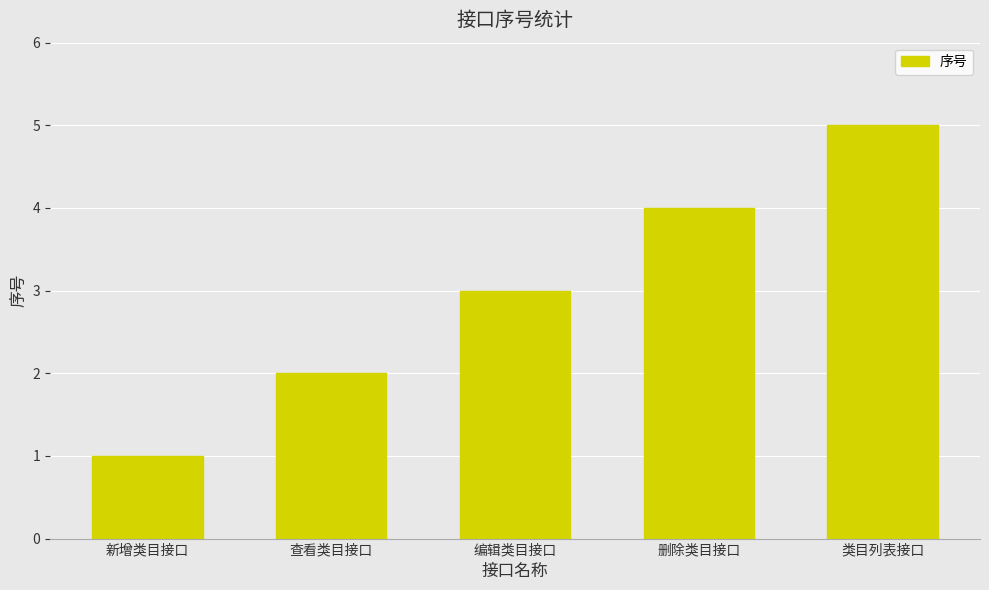

How many series are shown in this chart?

1